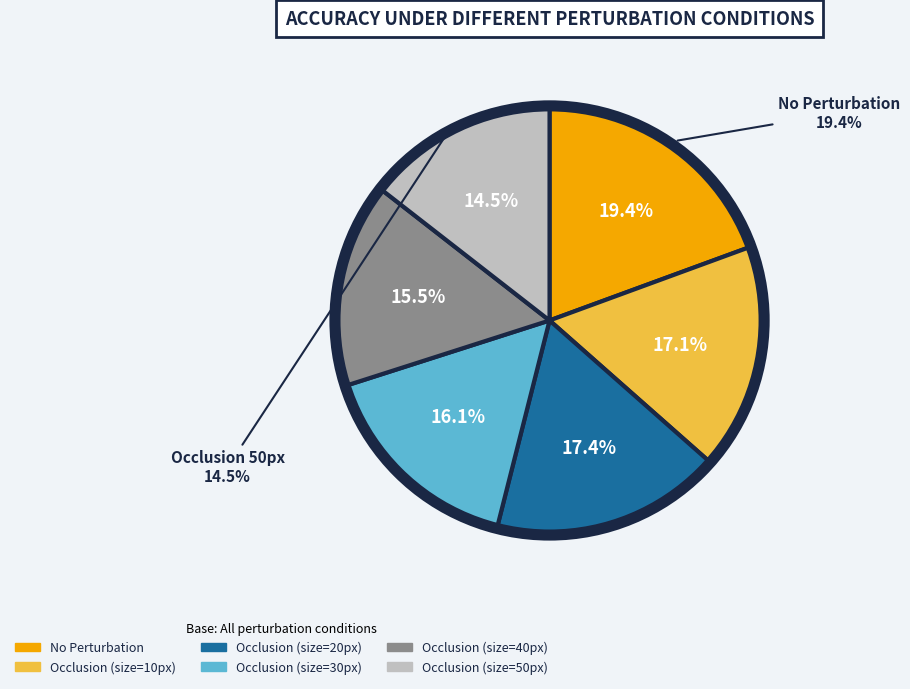

How much of the chart is everything except Occlusion (size=40px)?

84.5%